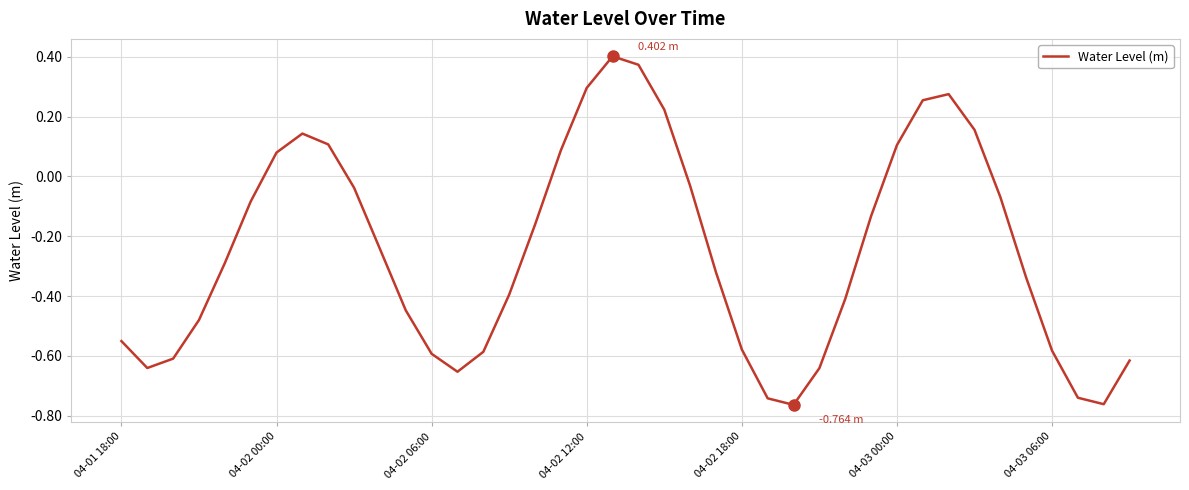

How many series are shown in this chart?

1